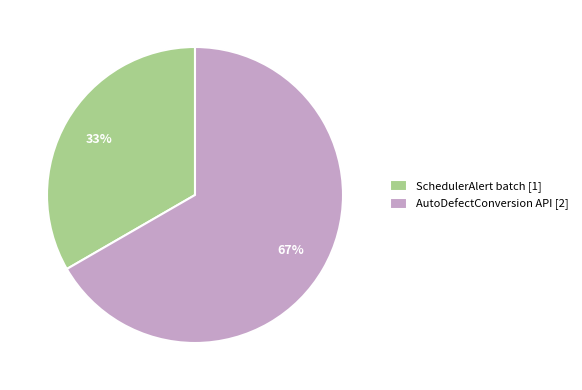

What is the smallest slice in the pie chart?

SchedulerAlert batch